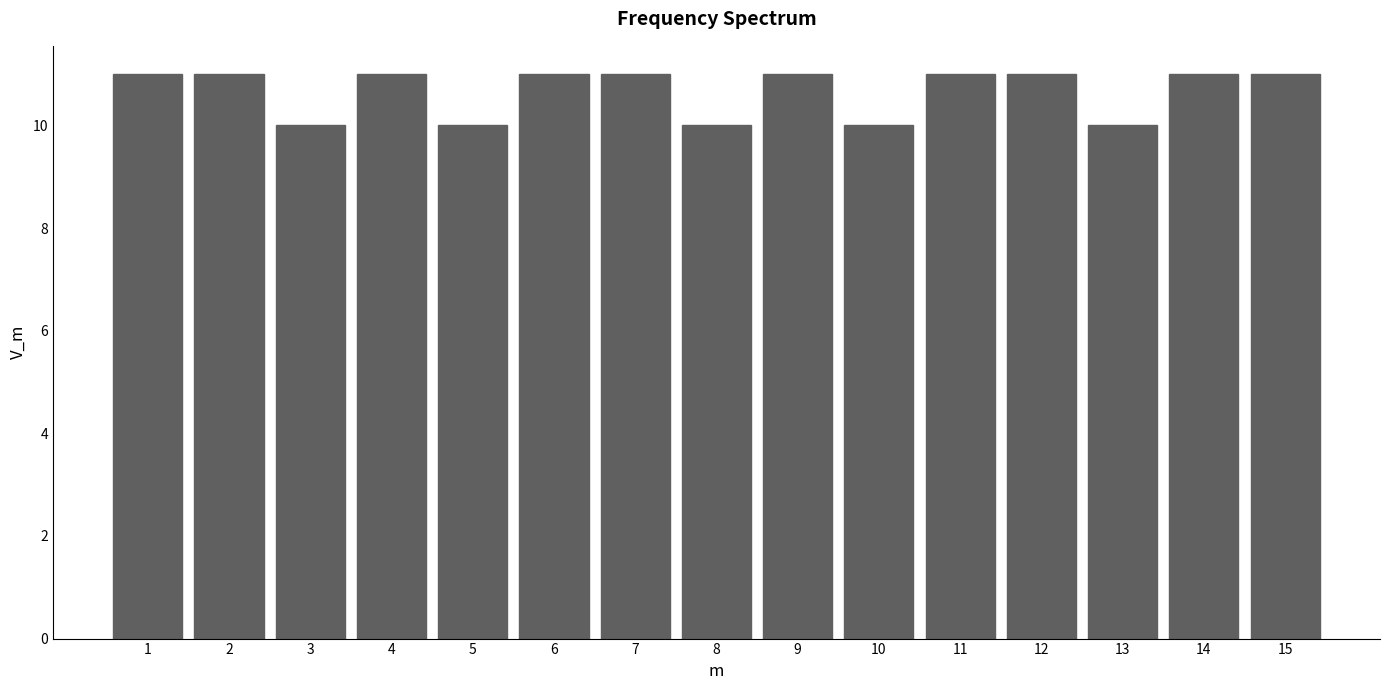

Reading left to right, what are all the values shown in this chart?

1=11	2=11	3=10	4=11	5=10	6=11	7=11	8=10	9=11	10=10	11=11	12=11	13=10	14=11	15=11